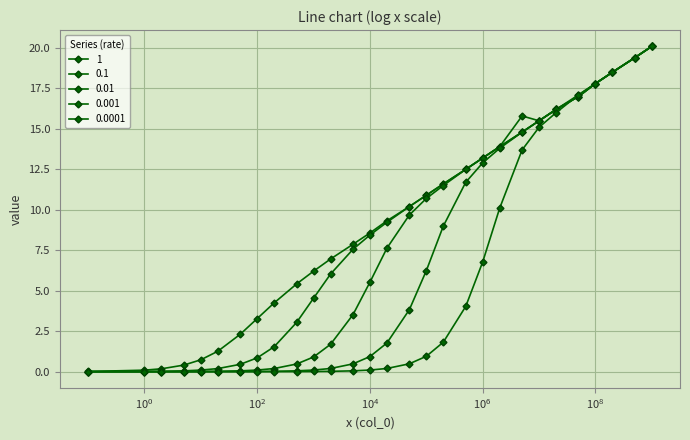

Reading left to right, transcribe all the data shown in this chart.

1: 0.0	0.1	0.2	0.4	0.7	1.3	2.3	3.3	4.2	5.4	6.2	7.0	7.9	8.6	9.3	10.2	10.9	11.6	12.5	13.2	13.9	14.8	15.5	16.2	17.0	17.8	18.5	19.4	20.1
0.1: 0.0	0.0	0.0	0.0	0.1	0.2	0.5	0.9	1.5	3.0	4.5	6.0	7.6	8.4	9.2	10.2	10.9	11.6	12.5	13.2	13.9	15.8	15.5	16.2	17.0	17.8	18.5	19.4	20.1
0.01: 0.0	0.0	0.0	0.0	0.0	0.0	0.0	0.1	0.2	0.5	0.9	1.7	3.5	5.5	7.6	9.7	10.7	11.5	12.5	13.2	13.9	14.8	15.5	16.2	17.0	17.8	18.5	19.4	20.1
0.001: 0.0	0.0	0.0	0.0	0.0	0.0	0.0	0.0	0.0	0.0	0.1	0.2	0.5	0.9	1.8	3.8	6.2	9.0	11.7	12.9	13.8	14.8	15.5	16.2	17.1	17.8	18.5	19.4	20.1
0.0001: 0.0	0.0	0.0	0.0	0.0	0.0	0.0	0.0	0.0	0.0	0.0	0.0	0.0	0.1	0.2	0.5	0.9	1.8	4.0	6.8	10.1	13.7	15.1	16.0	17.1	17.8	18.5	19.4	20.1